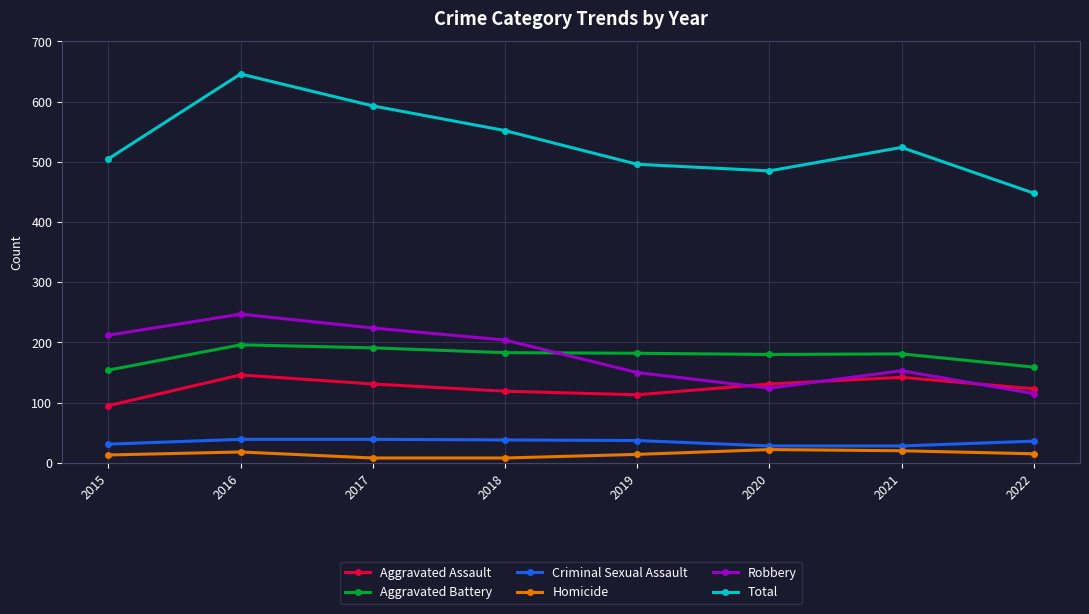

Which series changed the most between 2020 and 2022?

Total